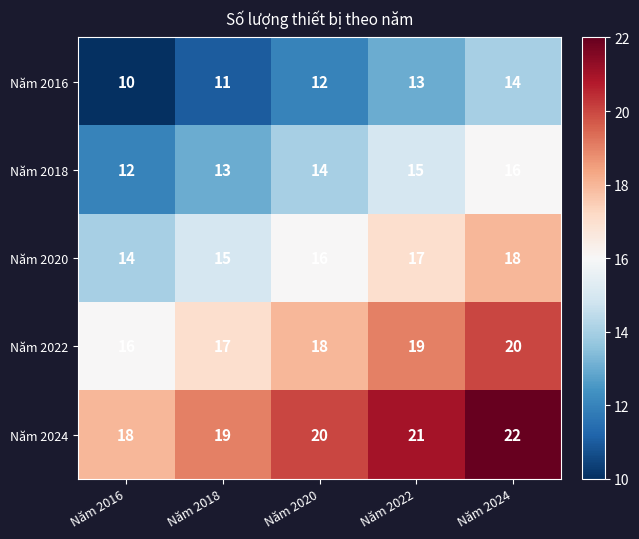

What is the difference between the maximum and minimum values in the Năm 2024 series?

4